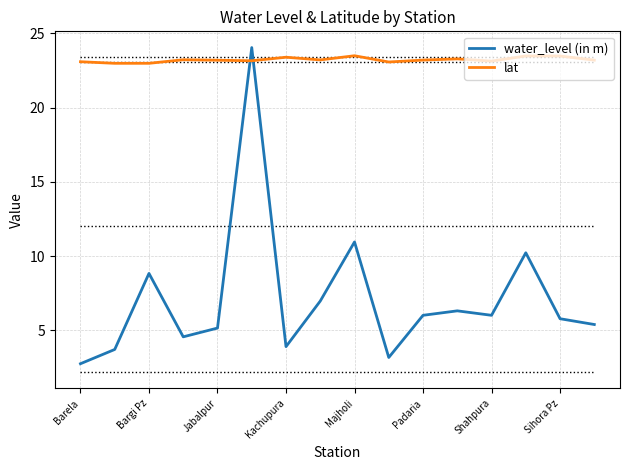

What is the average value of the water_level (in m) series?

7.1